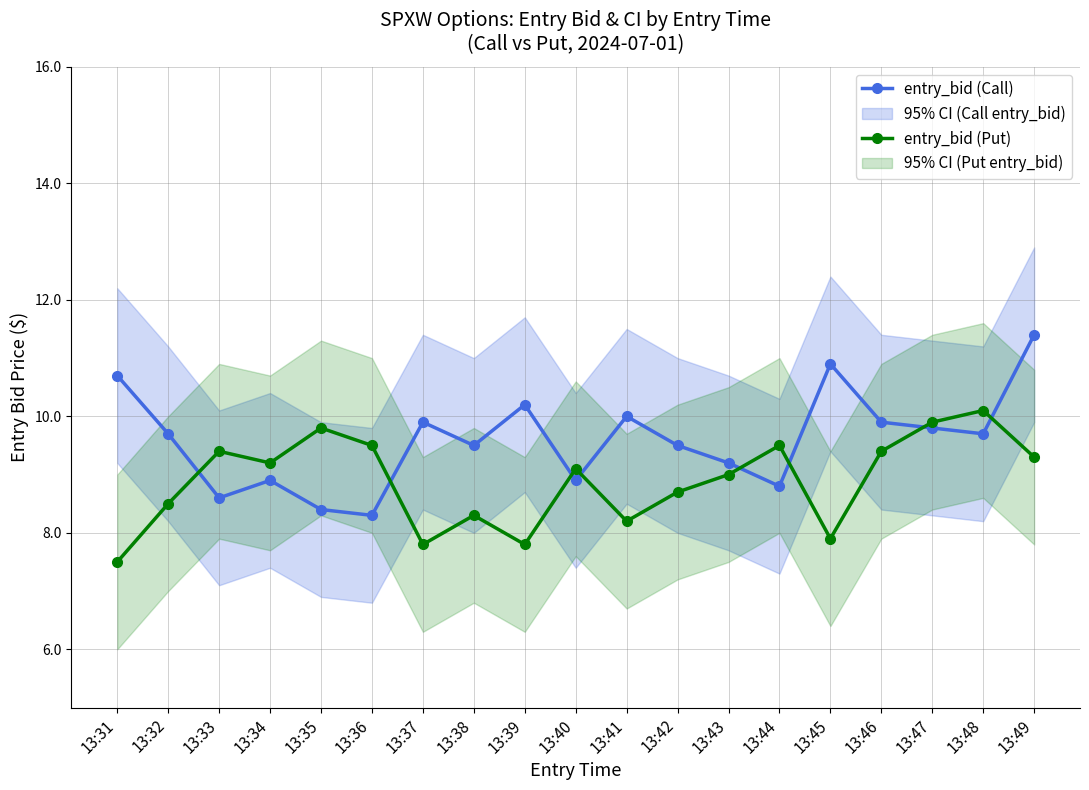

What is the spread (max minus min) of values at 13:49?

2.1